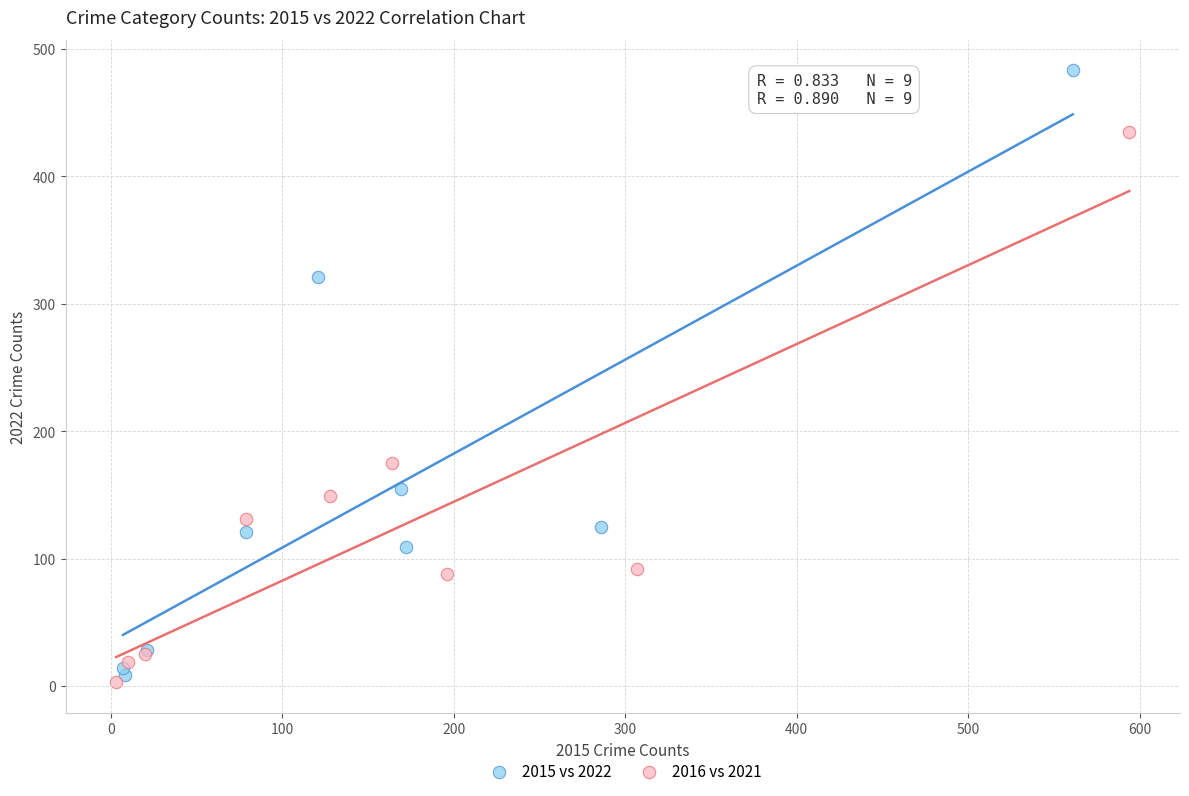

Which series has the widest spread of Y values?

2015 vs 2022